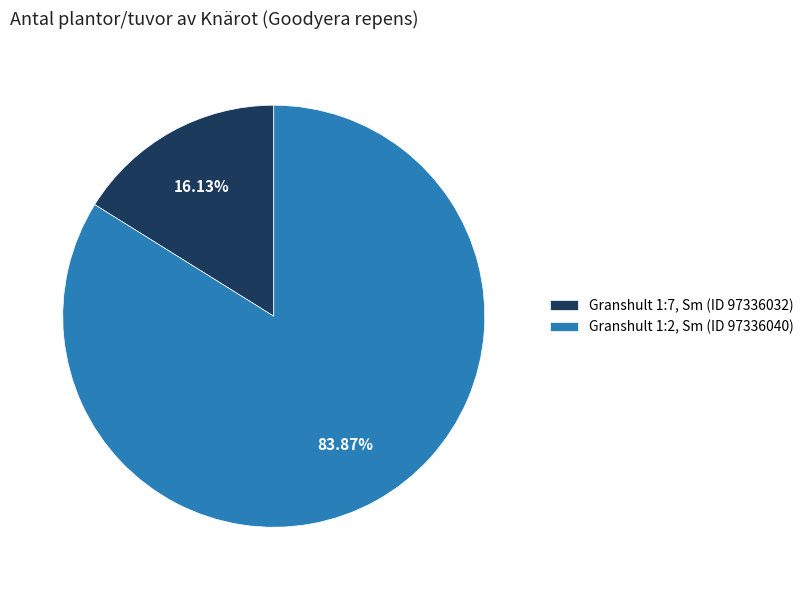

What percentage is NOT represented by Granshult 1:2, Sm (ID 97336040)?

16.1%